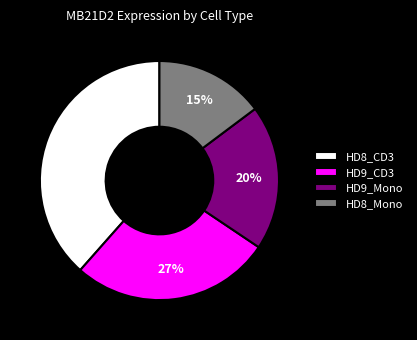

Do HD8_CD3 and HD9_Mono together represent more than half of the pie?

Yes